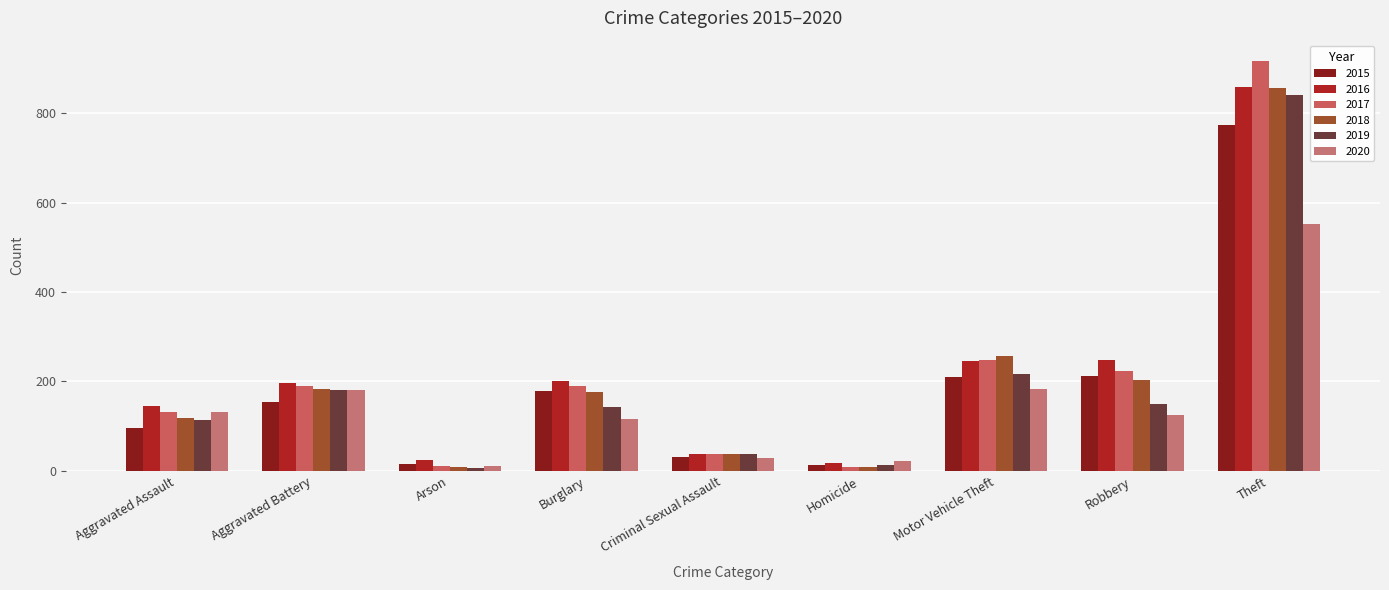

Does the chart contain stacked bars?

No